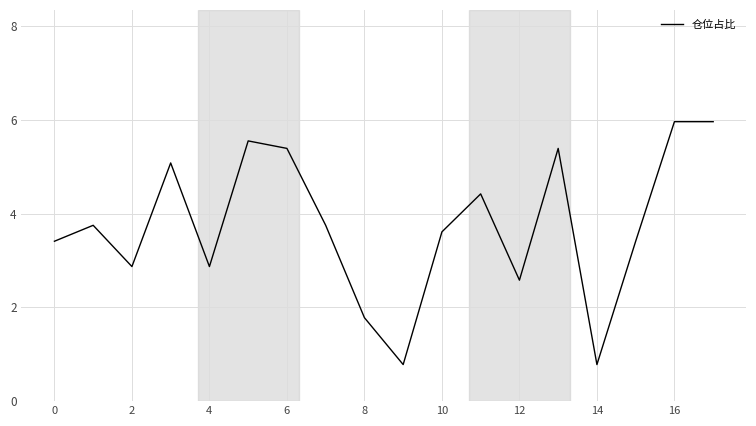

What is the minimum value shown in the chart?

0.8